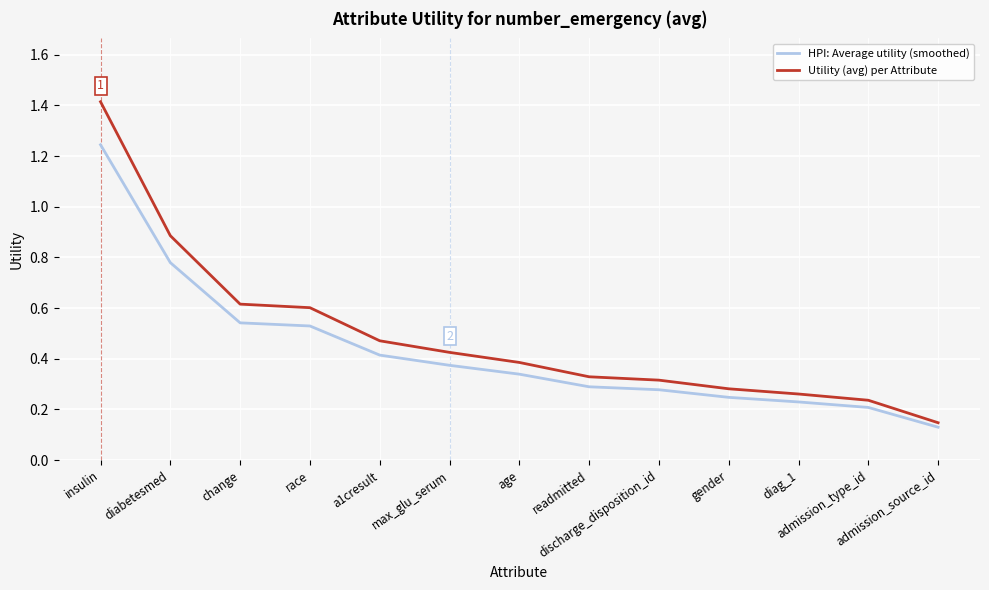

What is the maximum value for Utility (avg) per Attribute?

1.4